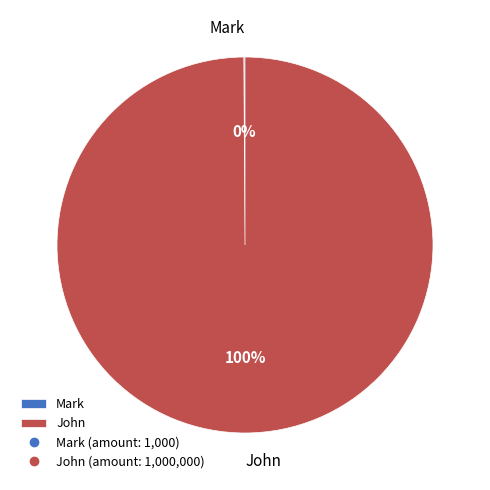

What is the majority slice?

John